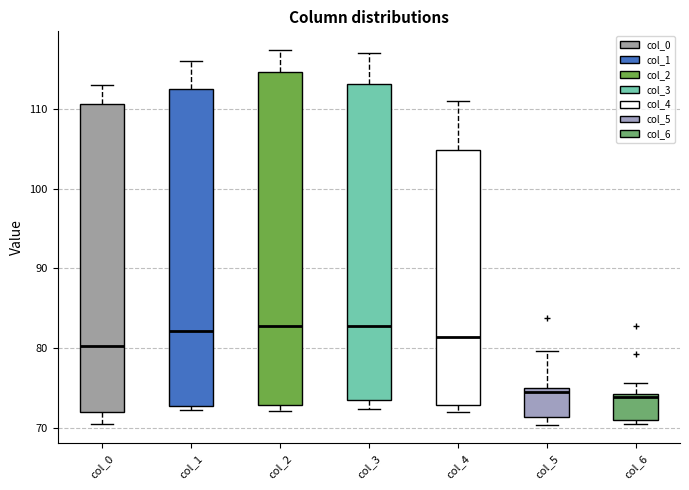

Reading left to right, transcribe this box plot: for each box, give where its median line is, the range the box spans, and where its two whiskers end, as read against the y-axis. The values are not printed on the chart, so give them approximately, as read against the axis.

col_0: median 80, box 72 to 111, whiskers 70 to 113
col_1: median 82, box 73 to 112, whiskers 72 to 116
col_2: median 83, box 73 to 115, whiskers 72 to 117
col_3: median 83, box 74 to 113, whiskers 72 to 117
col_4: median 81, box 73 to 105, whiskers 72 to 111
col_5: median 74, box 71 to 75, whiskers 70 to 80
col_6: median 74 (just below the box's upper edge), box 71 to 74, whiskers 70 to 76